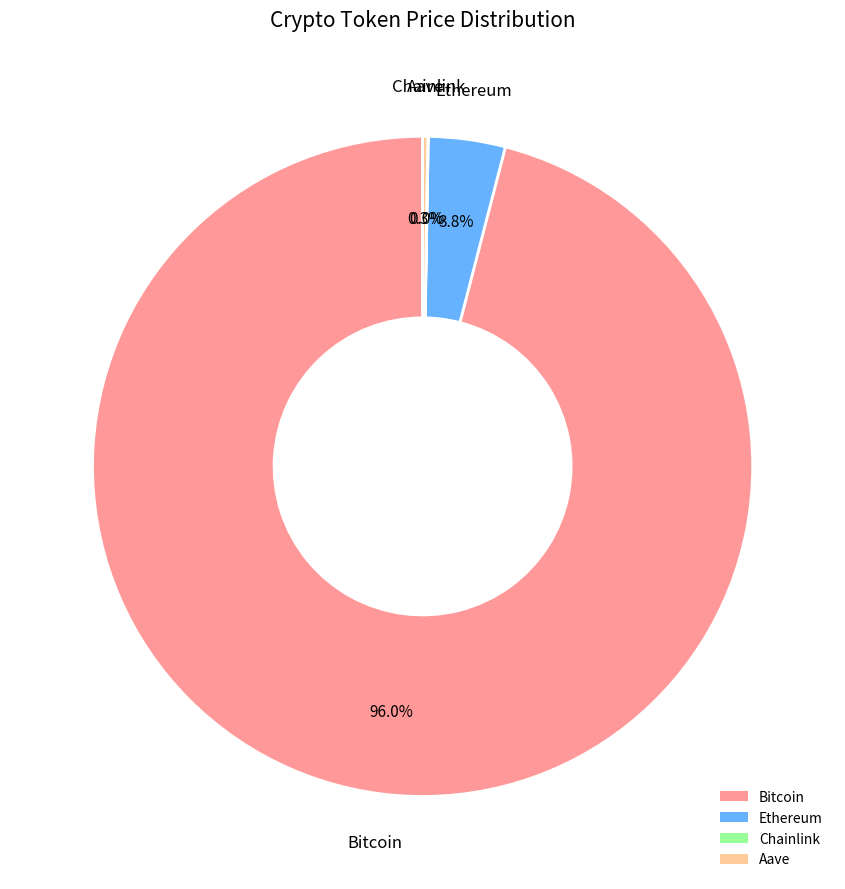

How much of the chart is everything except Ethereum?

96.2%